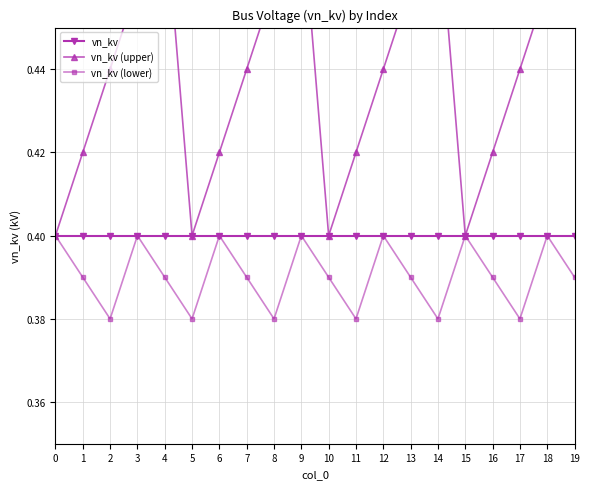

Which has a higher value, 1 or 5?

1